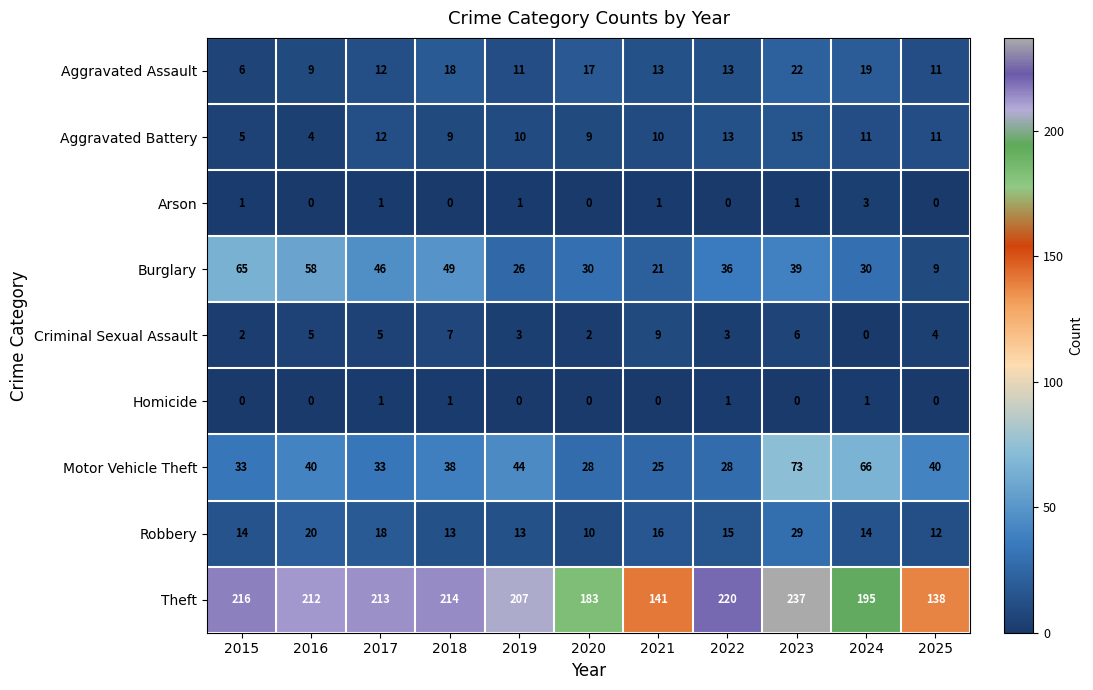

What is the greatest value displayed?

237